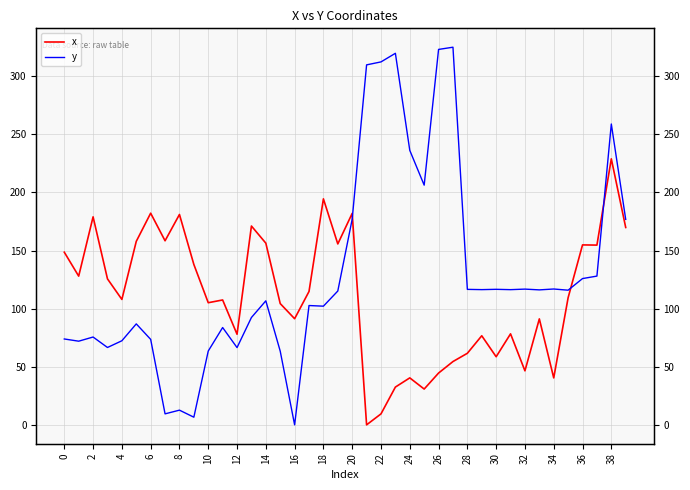

Between 20 and 39, which series saw the biggest shift?

y